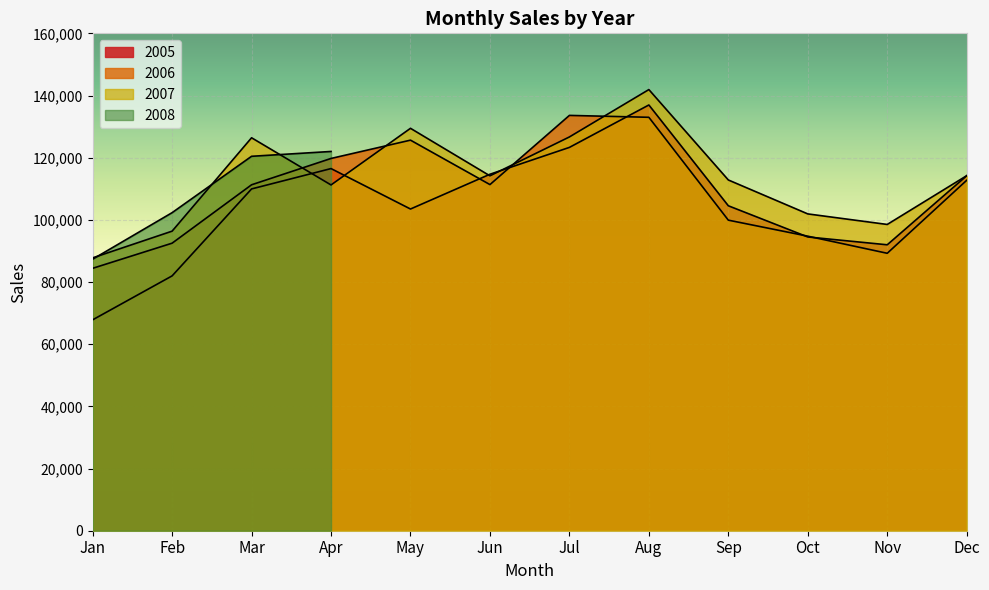

What is the sum of all 2007 values?

1361428